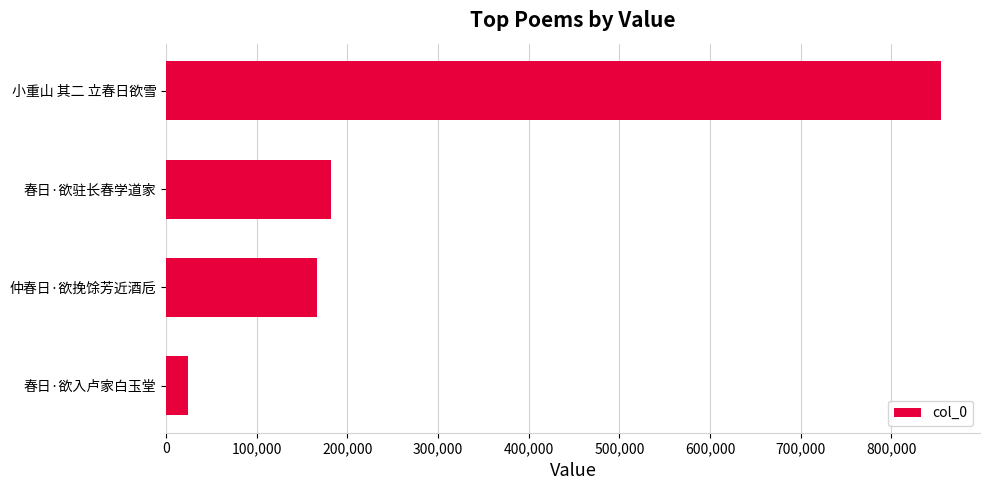

Reading bottom to top, list all the values displayed in this chart.

春日·欲入卢家白玉堂=23879	仲春日·欲挽馀芳近酒卮=166423	春日·欲驻长春学道家=182259	小重山 其二 立春日欲雪=855160